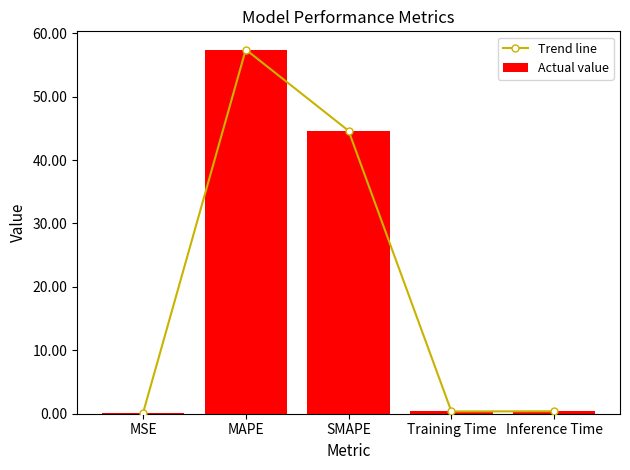

Reading left to right, list all the values displayed in this chart.

Trend line: MSE=0.1	MAPE=57.4	SMAPE=44.6	Training Time=0.4	Inference Time=0.4
Actual value: MSE=0.1	MAPE=57.4	SMAPE=44.6	Training Time=0.4	Inference Time=0.4